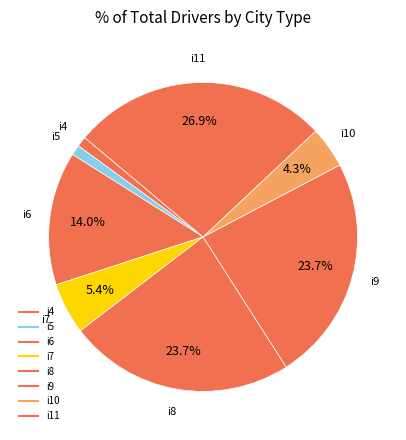

Count the number of slices in the pie.

8